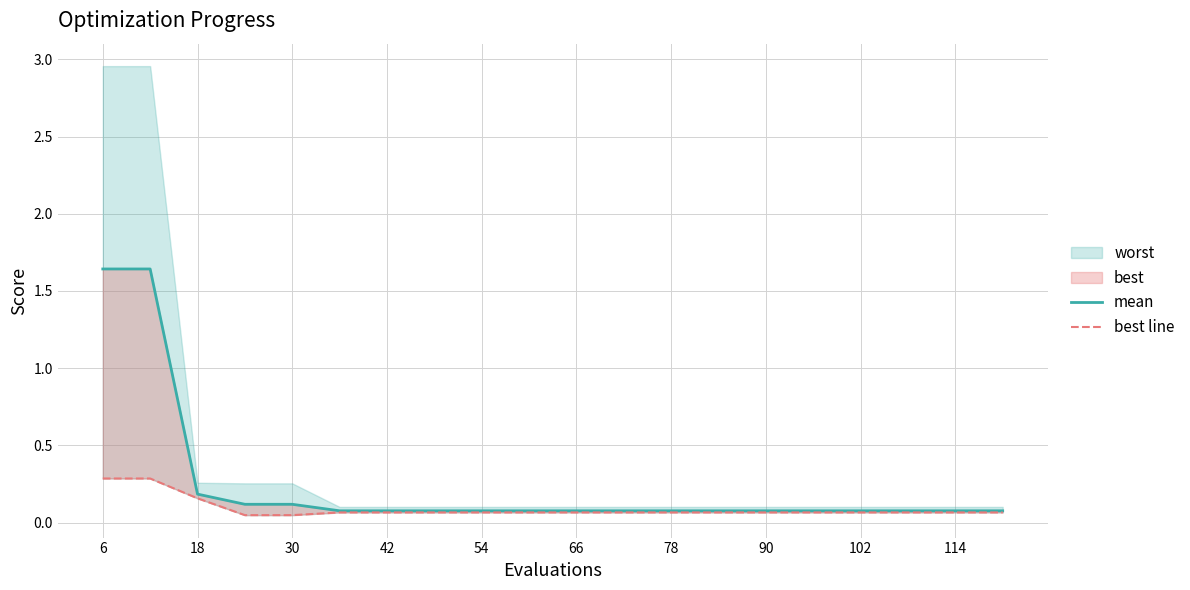

Read the best line value at 114.

0.1